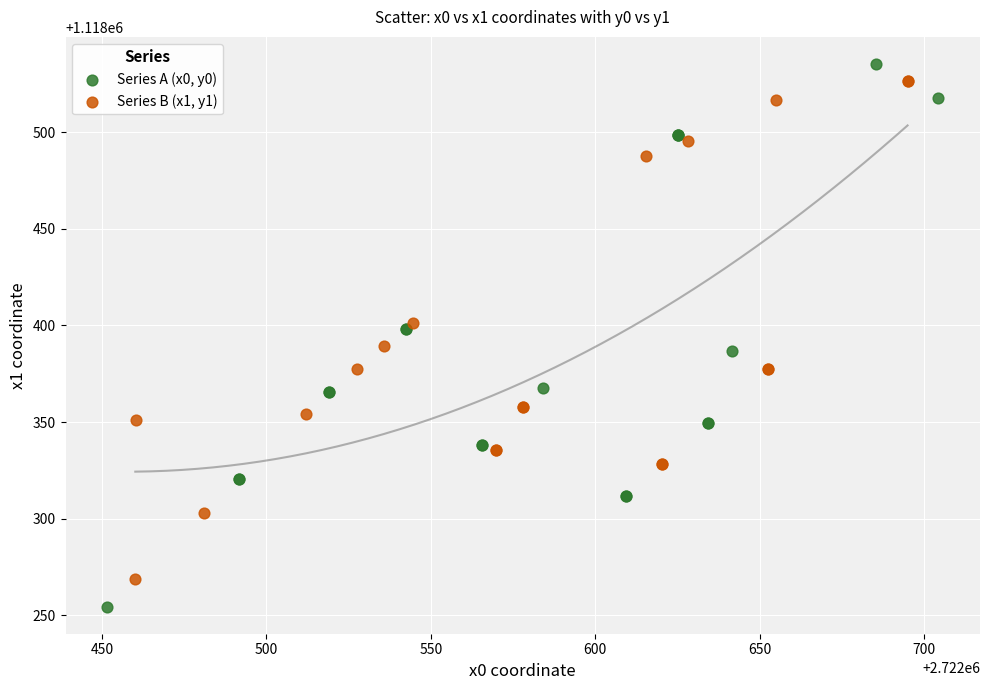

Which series has the largest Y range (max minus min)?

Series A (x0, y0)